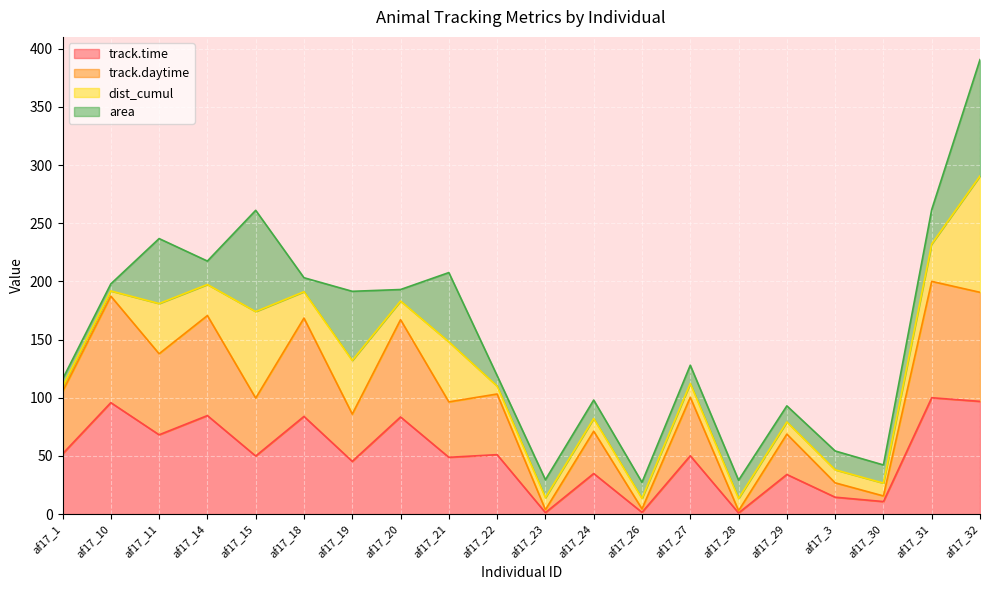

Is it true that track.time equals 17.6 at af17_18?

False